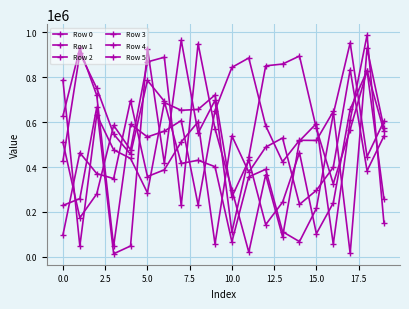

True or false: Row 1 and Row 3 intersect in this chart.

True